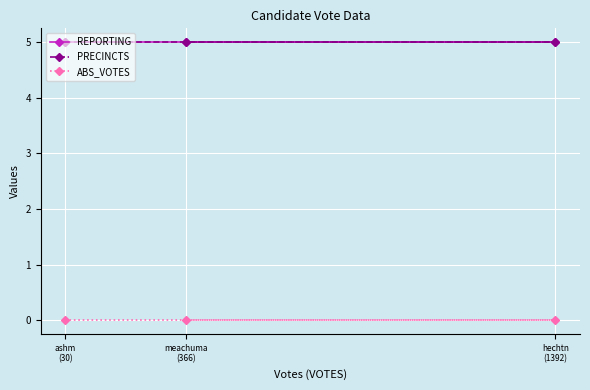

What is the average value of the PRECINCTS series?

5